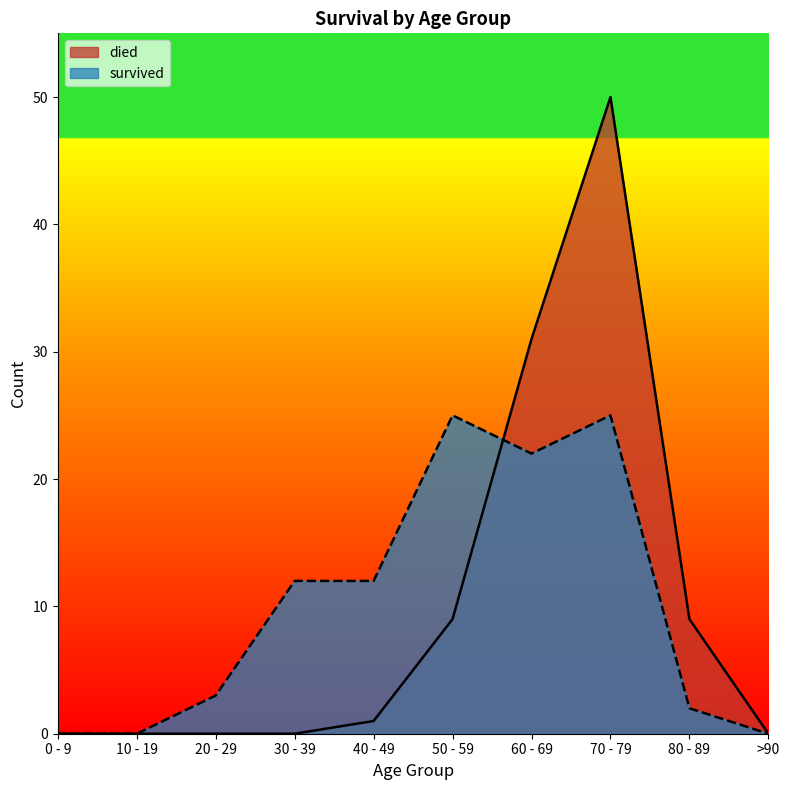

What value does the survived series have at 70 - 79, to the nearest 10?

20